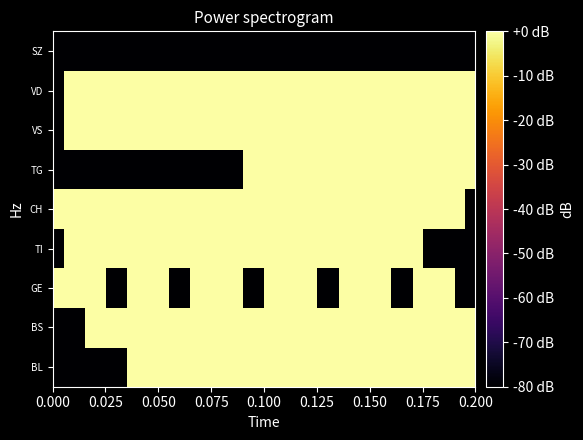

Reading left to right, list all the values displayed in this chart.

BL: -80.0	-80.0	-80.0	-80.0	-80.0	-80.0	-80.0	3.0	4.8	4.8	6.0	7.0	7.8	7.8	8.5	8.5	9.0	9.0	9.0	9.0	9.0	9.5	9.5	10.0	10.0	10.0	10.0	10.0	10.4	10.4	10.4	10.4	10.8	10.8	10.8	11.5	11.8	12.3	12.8	13.0
BS: -80.0	-80.0	-80.0	3.0	3.0	3.0	6.0	6.0	7.8	7.8	7.8	8.5	9.0	9.5	10.0	10.0	10.0	10.0	10.4	10.4	10.4	10.8	10.8	10.8	10.8	10.8	10.8	10.8	10.8	11.1	11.1	11.1	11.1	11.1	11.1	11.1	11.1	11.1	11.1	11.1
GE: 10.4	13.2	11.8	13.2	14.0	-80.0	-80.0	14.8	15.4	15.9	16.0	-80.0	-80.0	16.8	17.1	17.2	17.4	18.7	-80.0	-80.0	19.1	19.1	19.1	19.5	19.5	-80.0	-80.0	19.5	19.7	19.9	20.0	20.0	-80.0	-80.0	20.0	20.0	20.1	20.1	-80.0	-80.0
TI: -80.0	4.8	7.0	9.0	9.0	9.5	10.0	10.4	10.8	11.1	11.1	11.1	11.1	11.5	11.5	11.5	11.5	11.8	11.8	11.8	11.8	11.8	12.0	12.0	12.3	12.6	12.6	13.2	13.2	13.2	13.2	13.2	13.2	13.2	13.2	-80.0	-80.0	-80.0	-80.0	-80.0
CH: 3.0	15.9	17.2	18.3	18.5	18.8	18.9	19.3	19.6	20.0	20.5	20.6	20.7	20.8	21.2	21.3	21.4	22.1	22.6	22.6	22.6	22.9	22.9	23.1	23.3	23.4	23.4	23.5	23.5	23.7	23.9	24.0	24.0	24.1	24.1	24.1	24.3	24.5	24.6	-80.0
TG: -80.0	-80.0	-80.0	-80.0	-80.0	-80.0	-80.0	-80.0	-80.0	-80.0	-80.0	-80.0	-80.0	-80.0	-80.0	-80.0	-80.0	-80.0	3.0	3.0	3.0	3.0	3.0	3.0	3.0	3.0	3.0	3.0	3.0	3.0	3.0	3.0	3.0	3.0	3.0	3.0	3.0	3.0	4.8	4.8
VS: -80.0	3.0	4.8	4.8	4.8	4.8	4.8	4.8	4.8	6.0	6.0	6.0	6.0	7.8	7.8	7.8	8.5	9.5	9.5	9.5	10.0	10.0	10.4	11.1	11.1	11.5	11.5	11.5	11.8	11.8	12.0	12.0	12.0	12.3	12.6	12.6	12.6	12.6	13.2	13.2
VD: -80.0	3.0	3.0	3.0	3.0	3.0	3.0	3.0	3.0	3.0	3.0	3.0	3.0	3.0	3.0	3.0	3.0	3.0	3.0	3.0	3.0	3.0	3.0	3.0	3.0	3.0	3.0	3.0	3.0	3.0	3.0	3.0	3.0	3.0	3.0	3.0	3.0	3.0	3.0	3.0
SZ: -80.0	-80.0	-80.0	-80.0	-80.0	-80.0	-80.0	-80.0	-80.0	-80.0	-80.0	-80.0	-80.0	-80.0	-80.0	-80.0	-80.0	-80.0	-80.0	-80.0	-80.0	-80.0	-80.0	-80.0	-80.0	-80.0	-80.0	-80.0	-80.0	-80.0	-80.0	-80.0	-80.0	-80.0	-80.0	-80.0	-80.0	-80.0	-80.0	-80.0